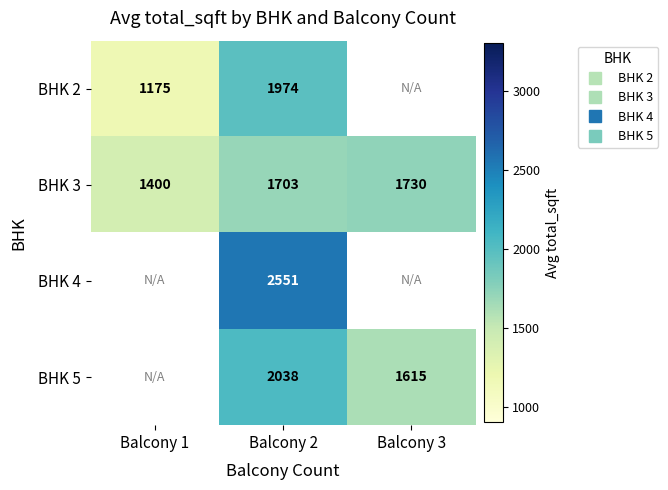

Is it true that BHK 3 equals 1702.6 at Balcony 2?

True